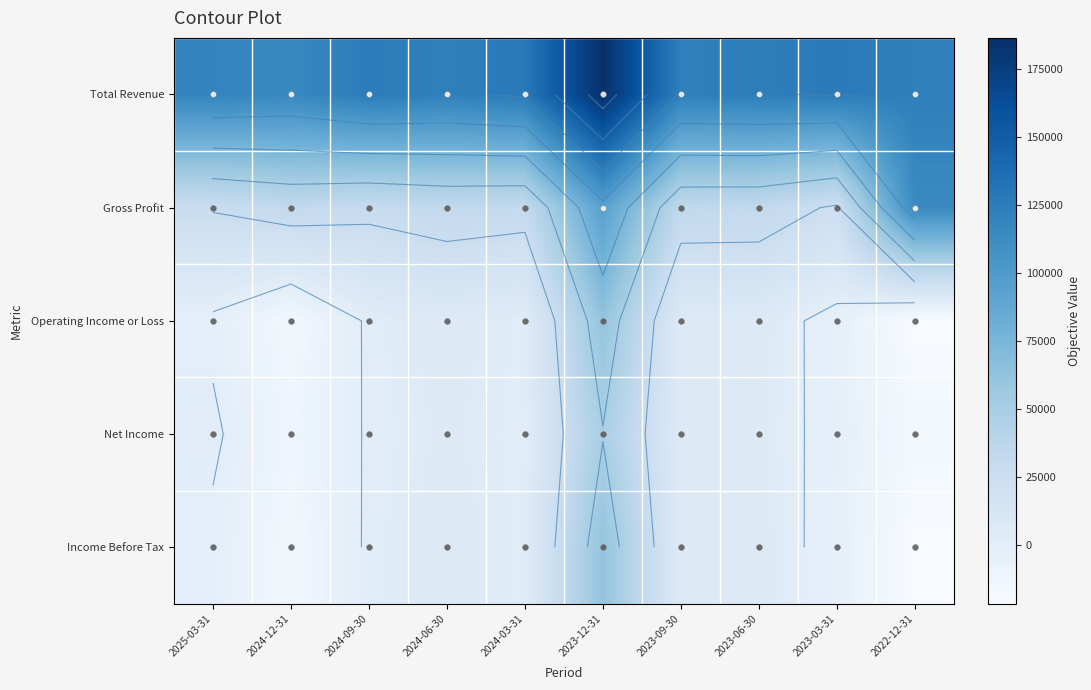

What is the average value of the Total Revenue series?

129150